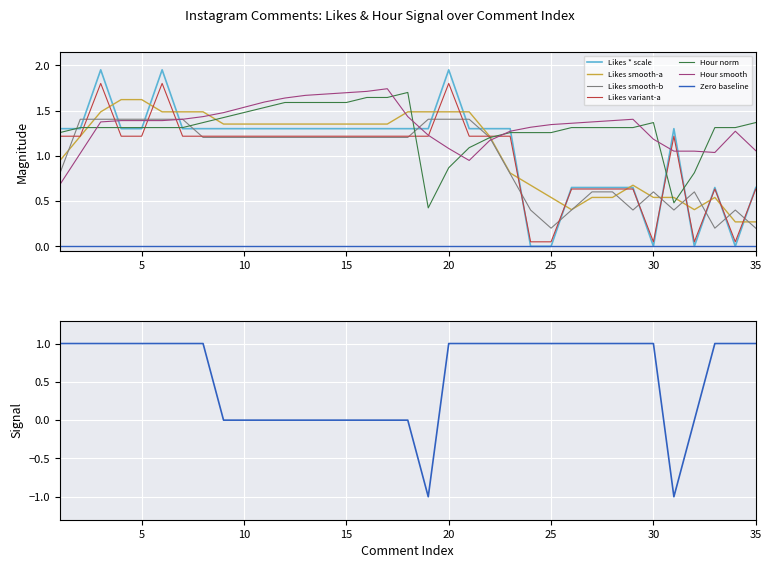

Which category has the highest value across all series?

3